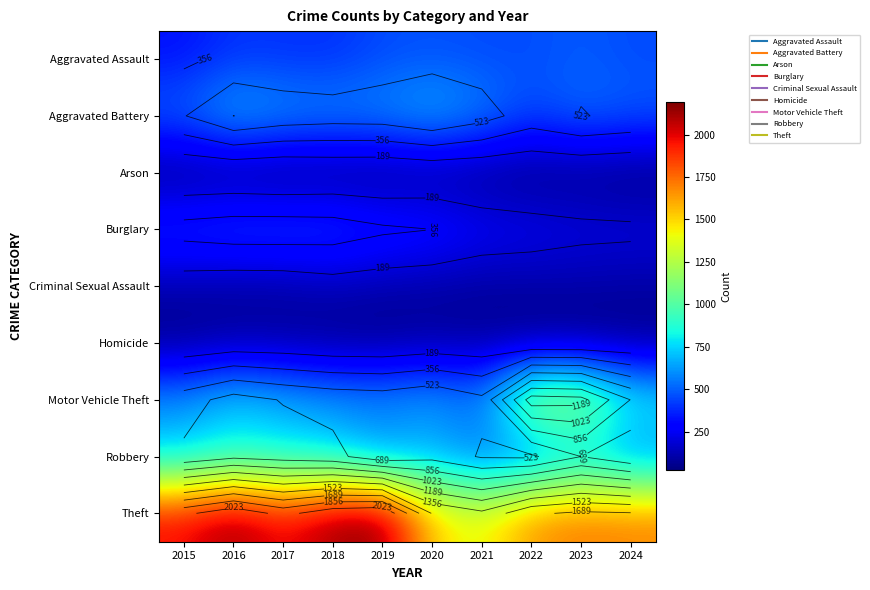

Which series has the largest total across all categories?

Theft